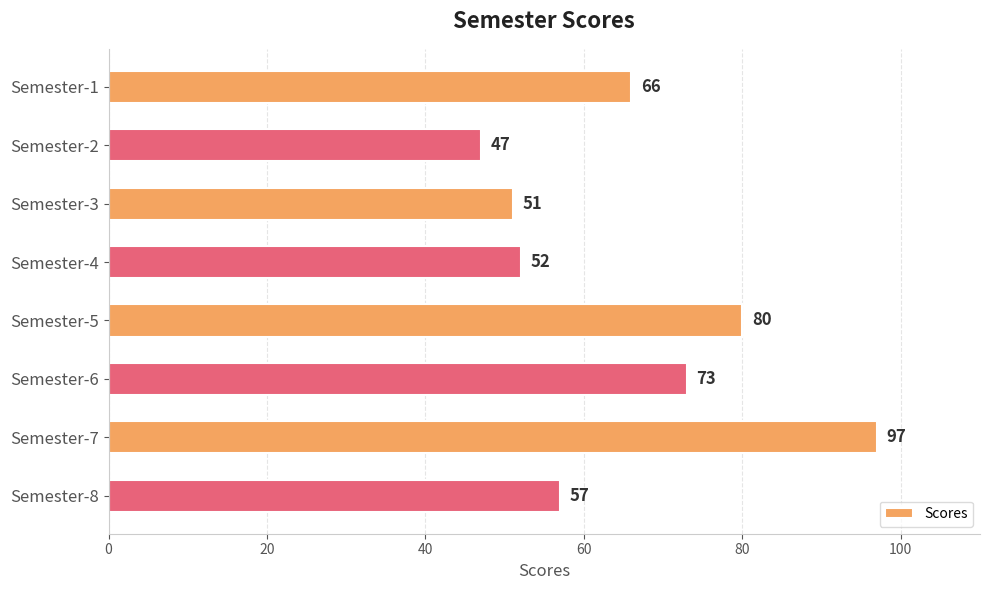

Rank the categories by value from lowest to highest.

Semester-2, Semester-3, Semester-4, Semester-8, Semester-1, Semester-6, Semester-5, Semester-7